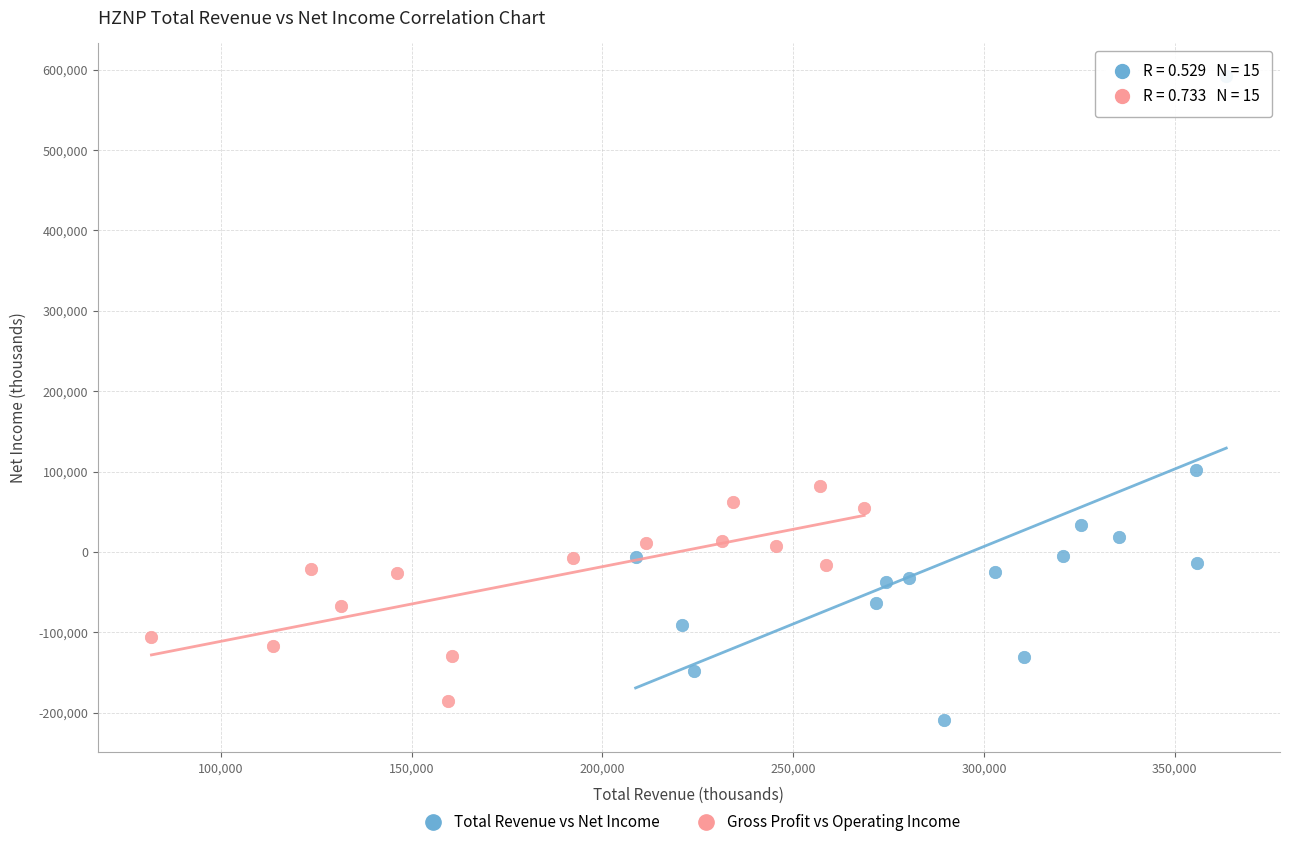

Which series reaches the maximum Y coordinate?

Total Revenue vs Net Income